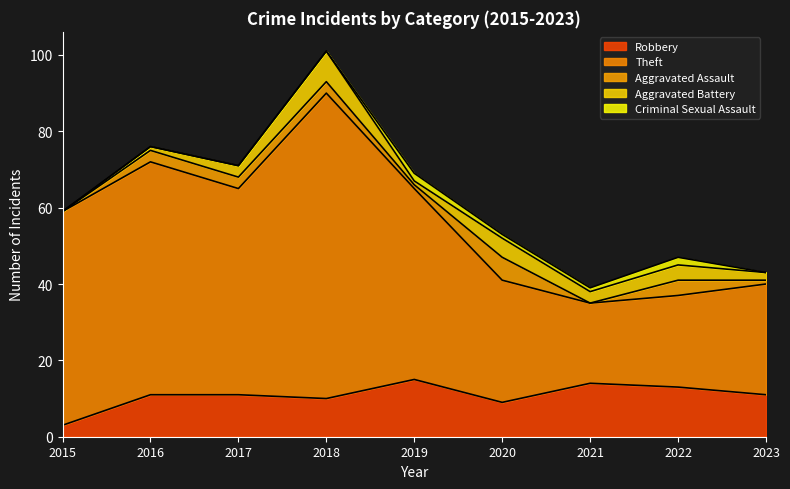

How many Criminal Sexual Assault values are between 0 and 1?

7